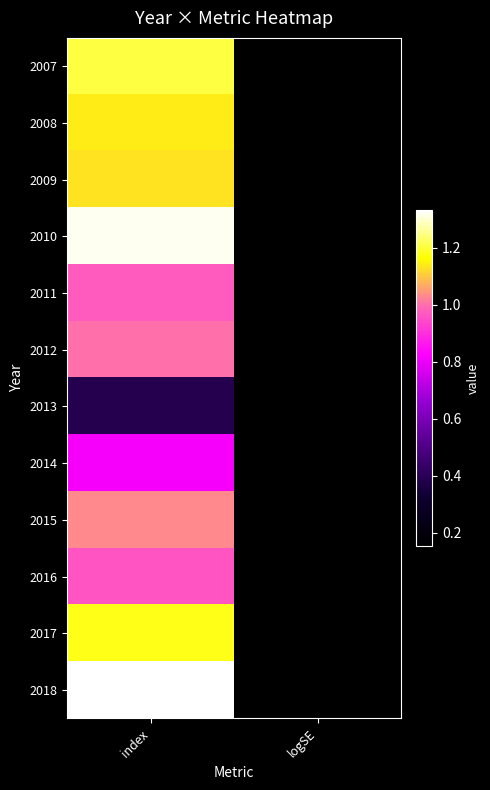

At which category does the chart reach its minimum across all series?

logSE